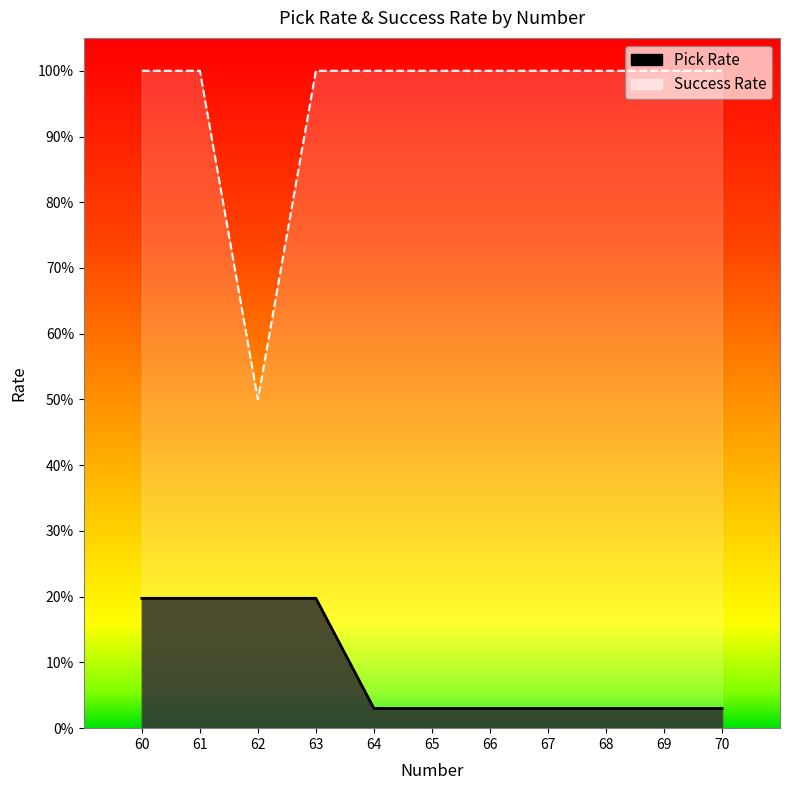

Reading left to right, what are all the values shown in this chart?

Pick Rate: 60=0.2	61=0.2	62=0.2	63=0.2	64=0.0	65=0.0	66=0.0	67=0.0	68=0.0	69=0.0	70=0.0
Success Rate: 60=1.0	61=1.0	62=0.5	63=1.0	64=1.0	65=1.0	66=1.0	67=1.0	68=1.0	69=1.0	70=1.0